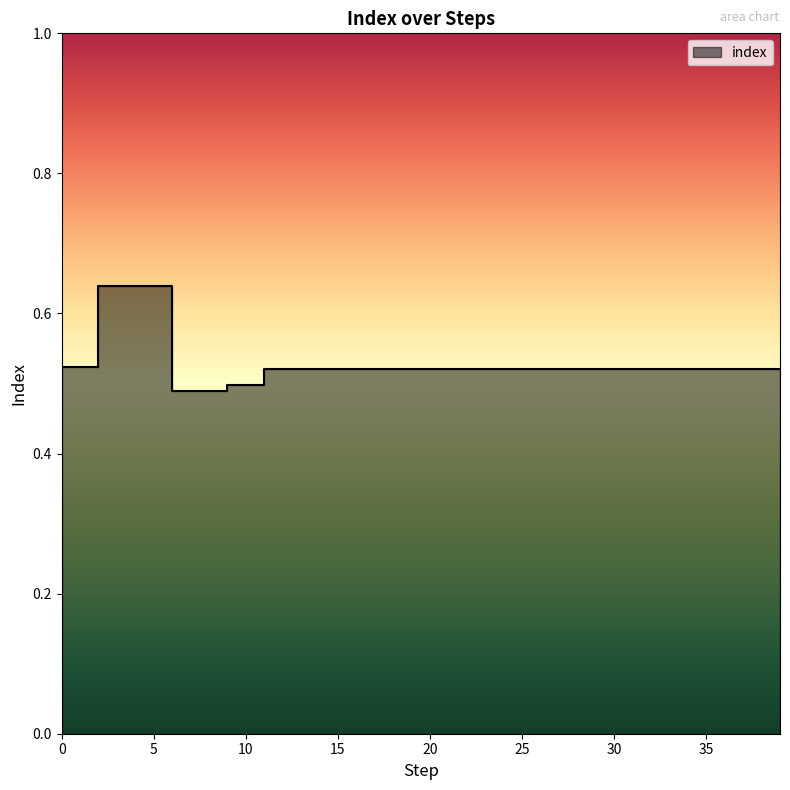

The chart shows a value of 0.5 at 38. True or false?

True